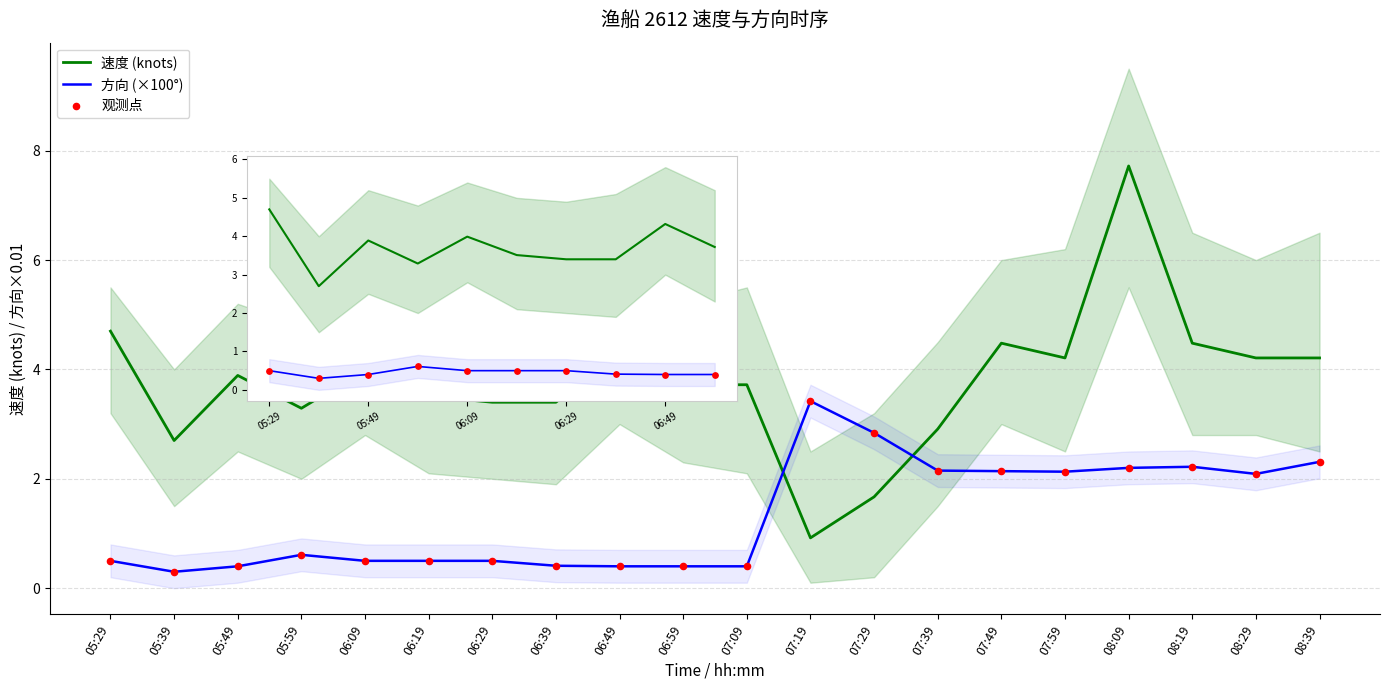

Which series has the largest total across all categories?

速度 (knots)